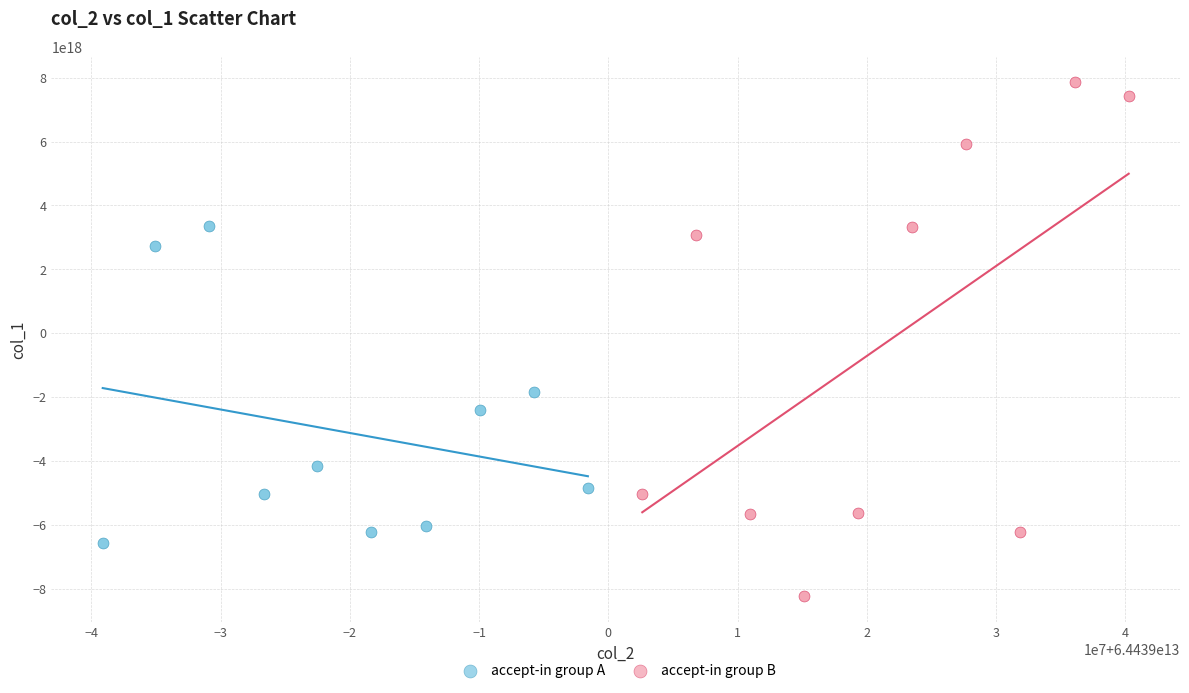

What are all the series names shown in the legend?

accept-in group A, accept-in group B